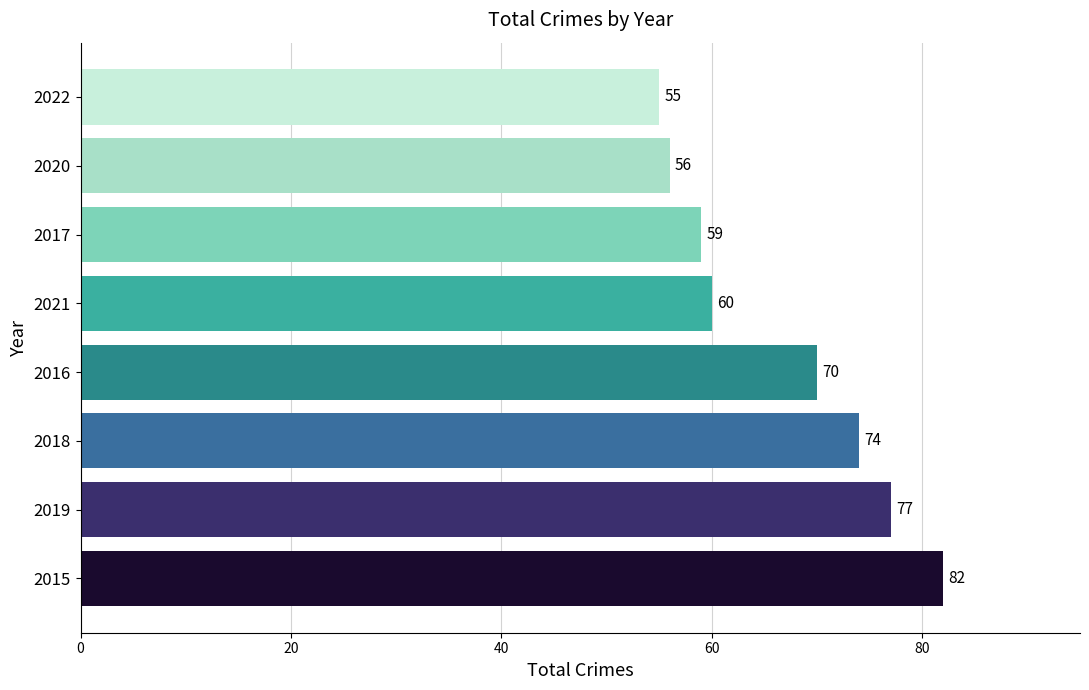

Reading bottom to top, what are all the values shown in this chart?

82	77	74	70	60	59	56	55